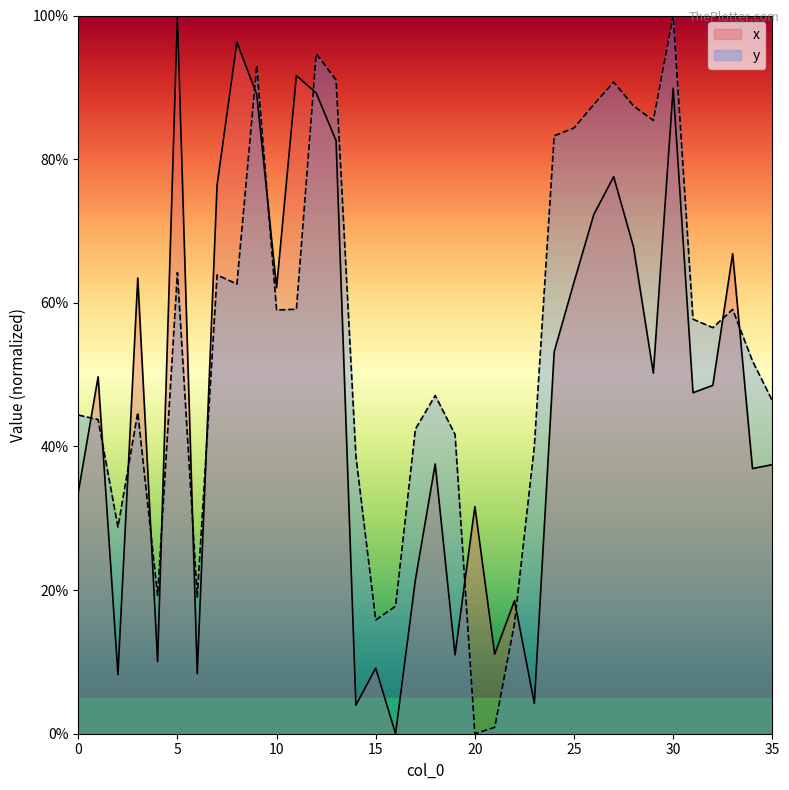

Is it true that y equals 59.0 at 10?

True